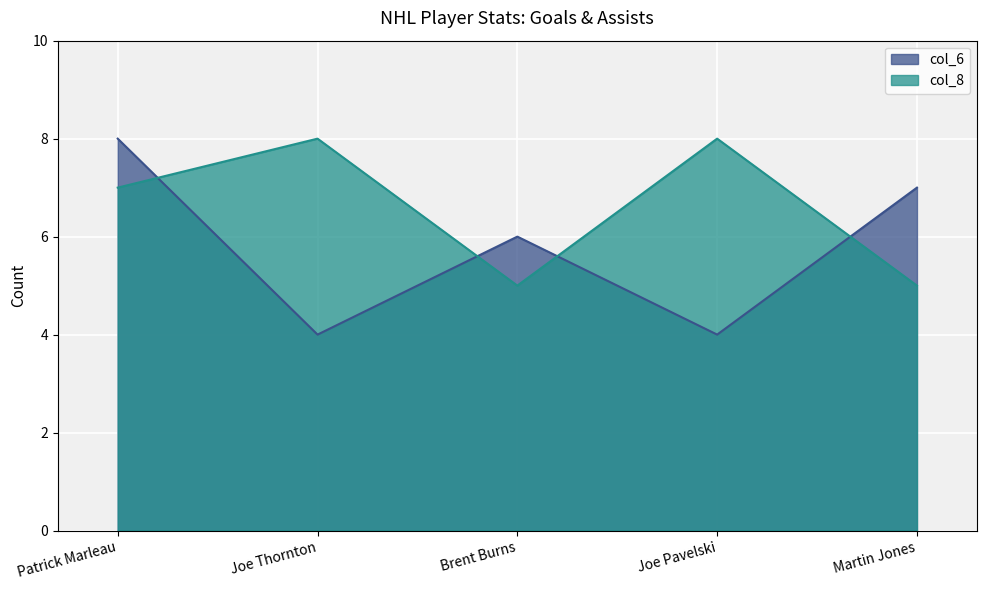

What value does the col_6 series have at Patrick Marleau?

8